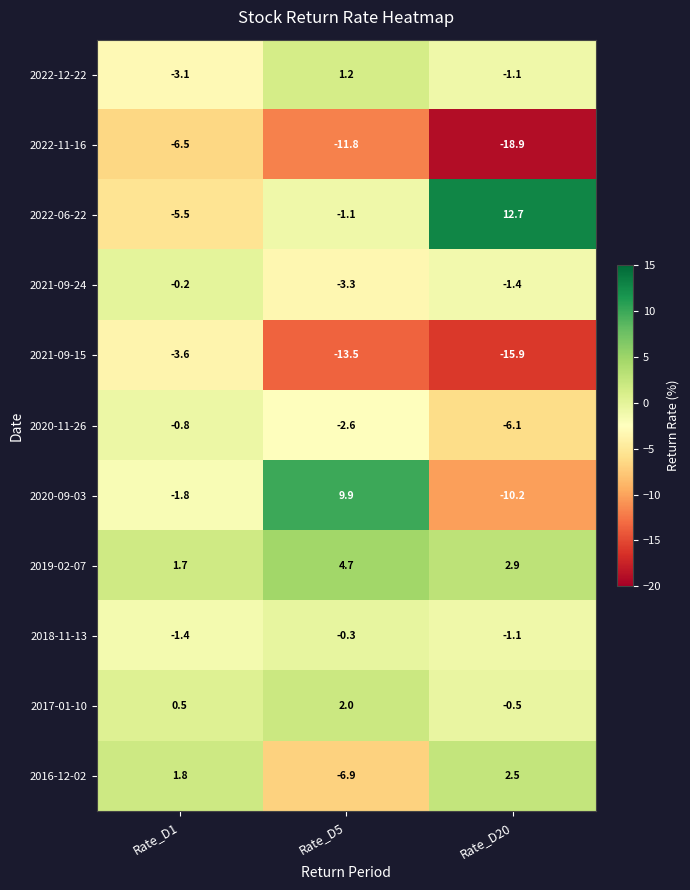

Where is 2016-12-02 nearest to the value -2?

Rate_D1